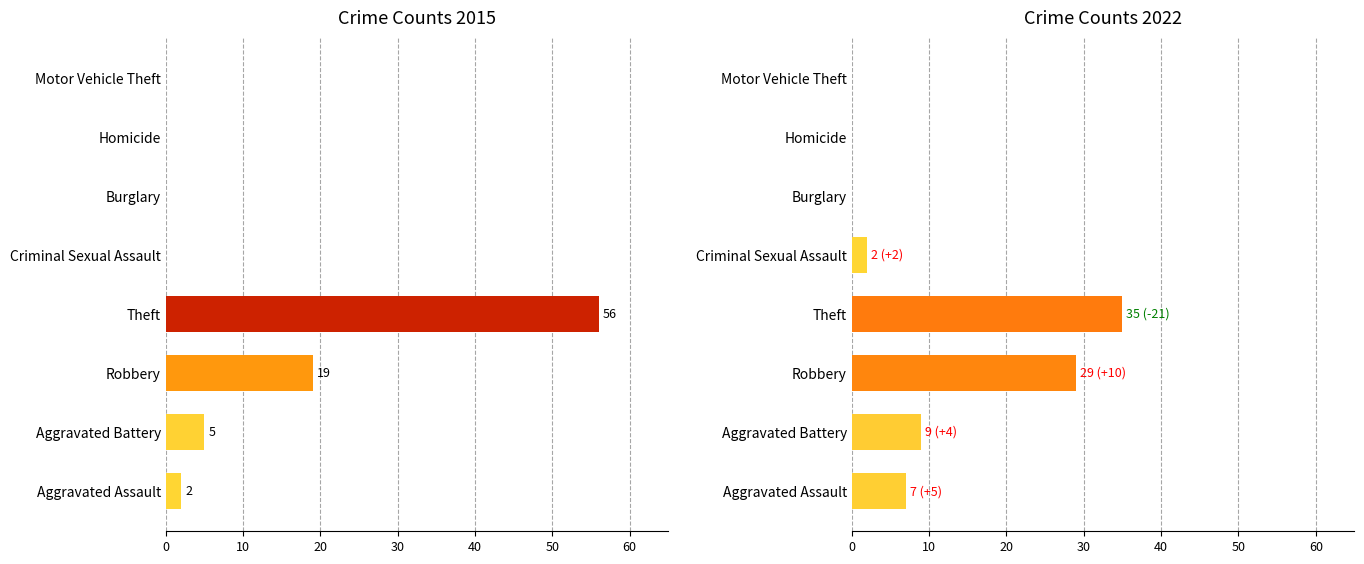

What is the difference between the highest and lowest values at Aggravated Battery?

4